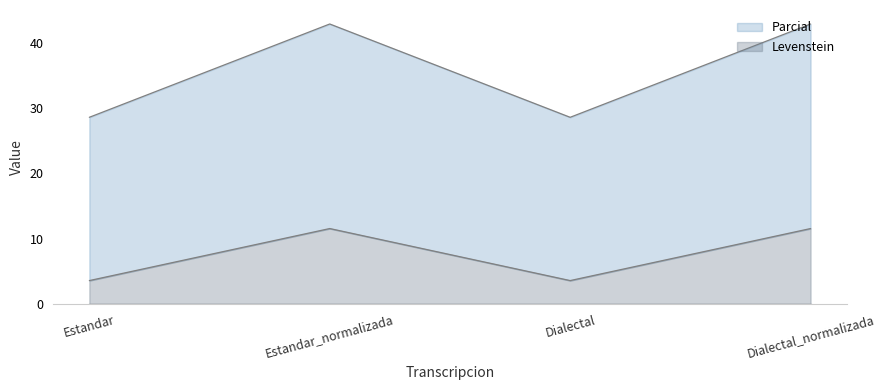

The Levenstein series shows 1.8 at Dialectal. True or false?

False